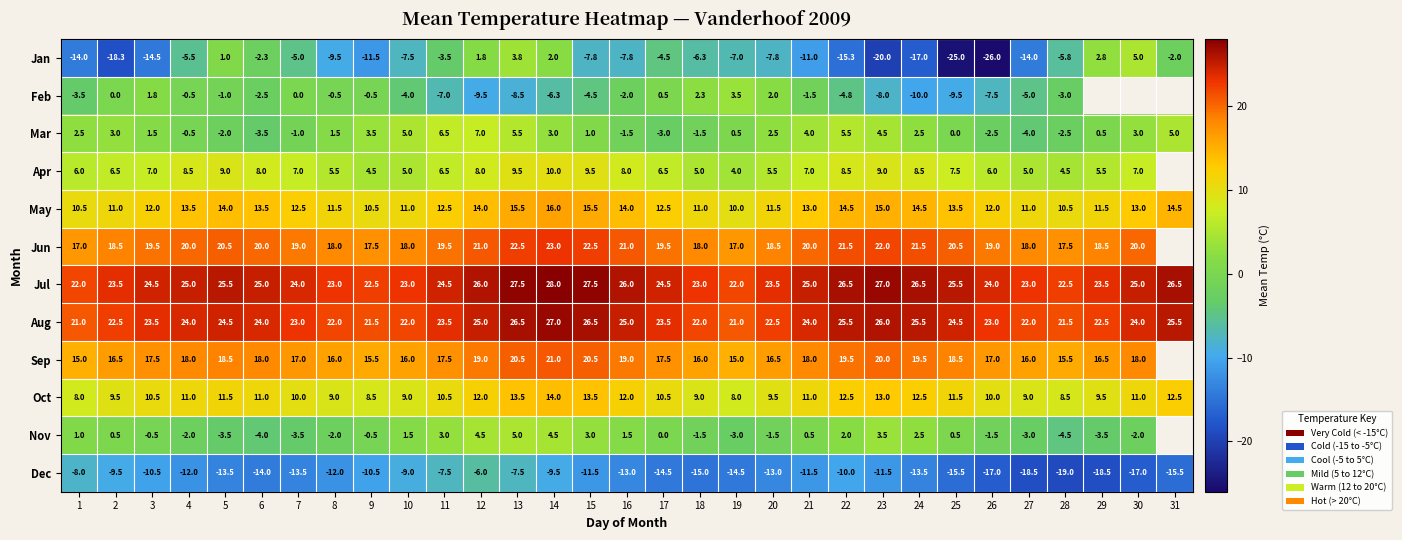

At 1, list the series in order from largest to smallest.

Jul, Aug, Jun, Sep, May, Oct, Apr, Mar, Nov, Feb, Dec, Jan